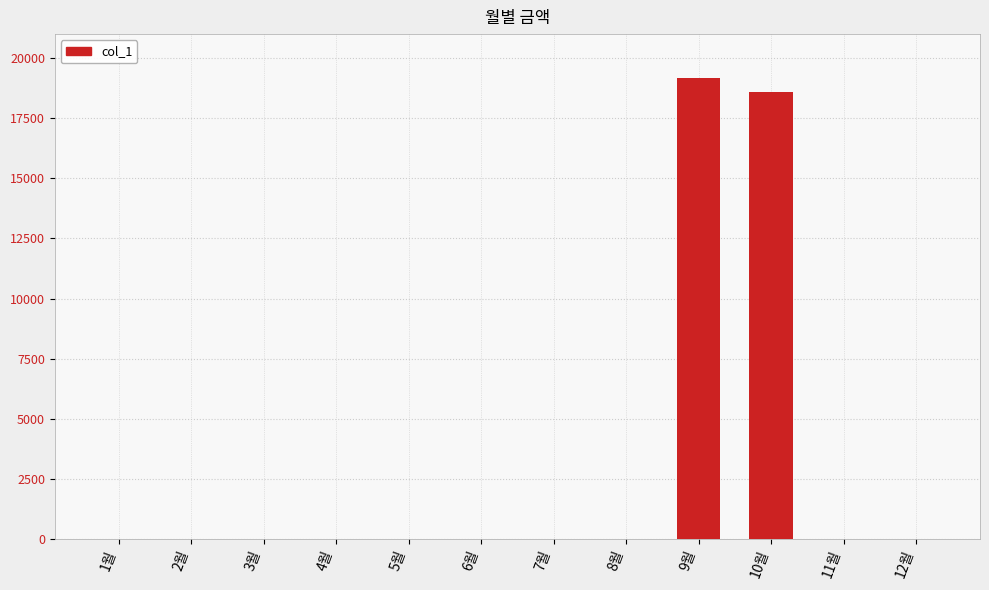

Count the number of categories in the chart.

12